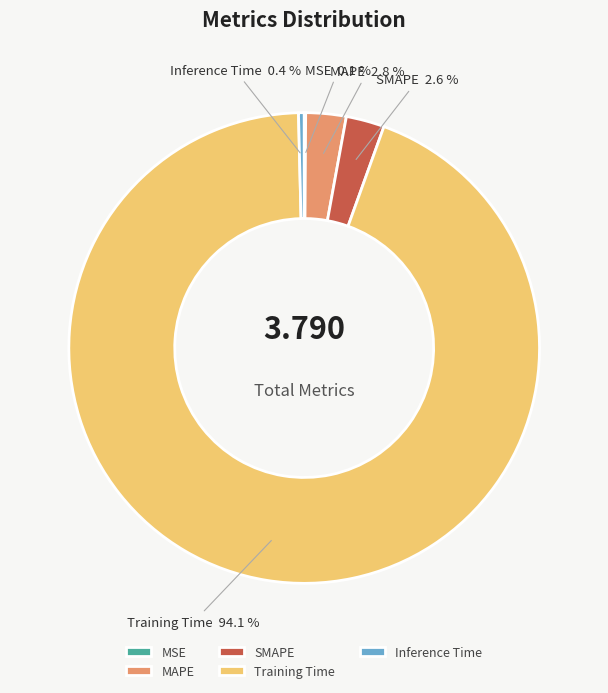

Which slice represents more than half of the pie?

Training Time